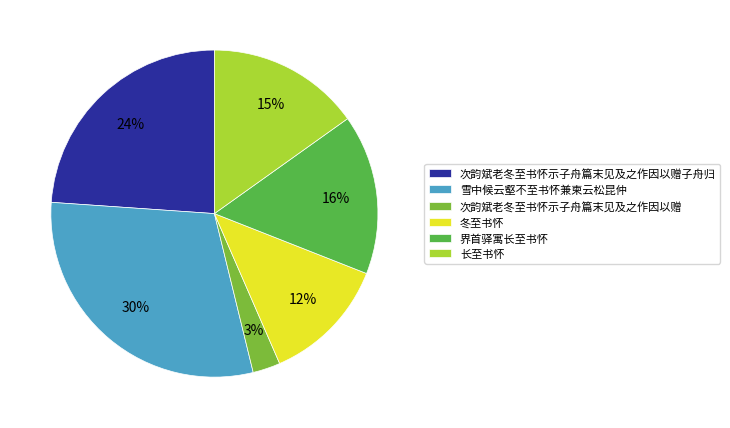

How many segments does this pie chart have?

6